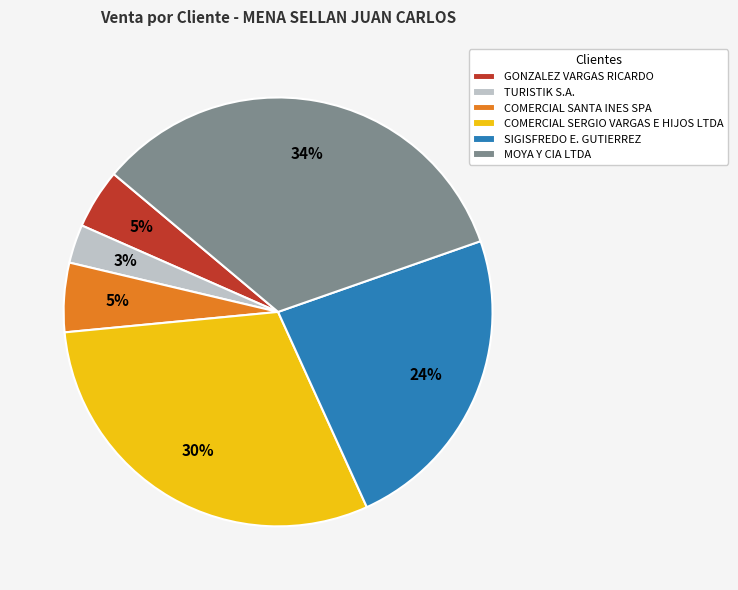

To the nearest percent, what is the difference between the TURISTIK S.A. and COMERCIAL SANTA INES SPA slice percentages?

2%